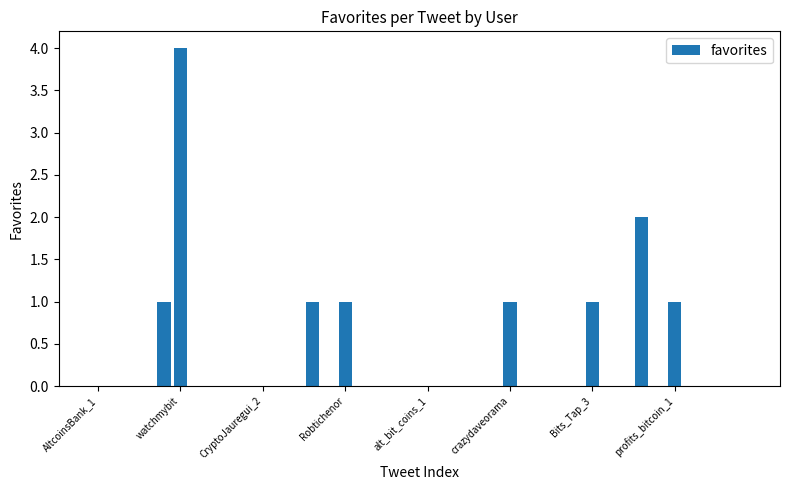

What is the greatest value displayed?

4